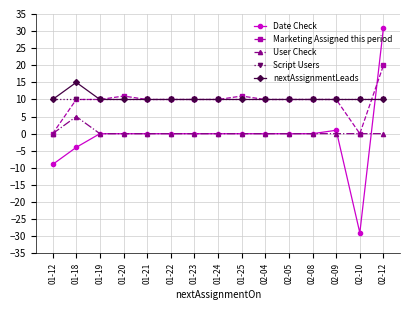

What is the sum of all nextAssignmentLeads values?

155